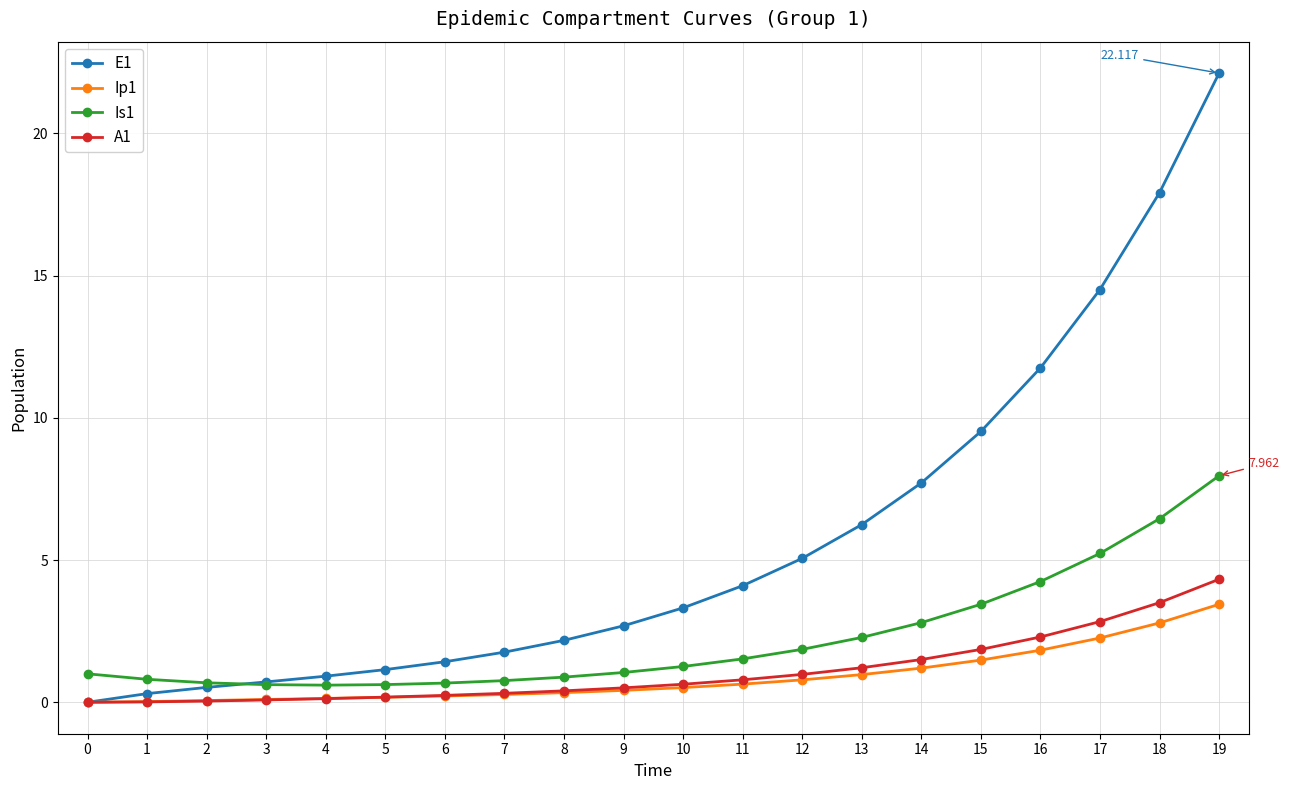

How many distinct data groups are displayed?

4